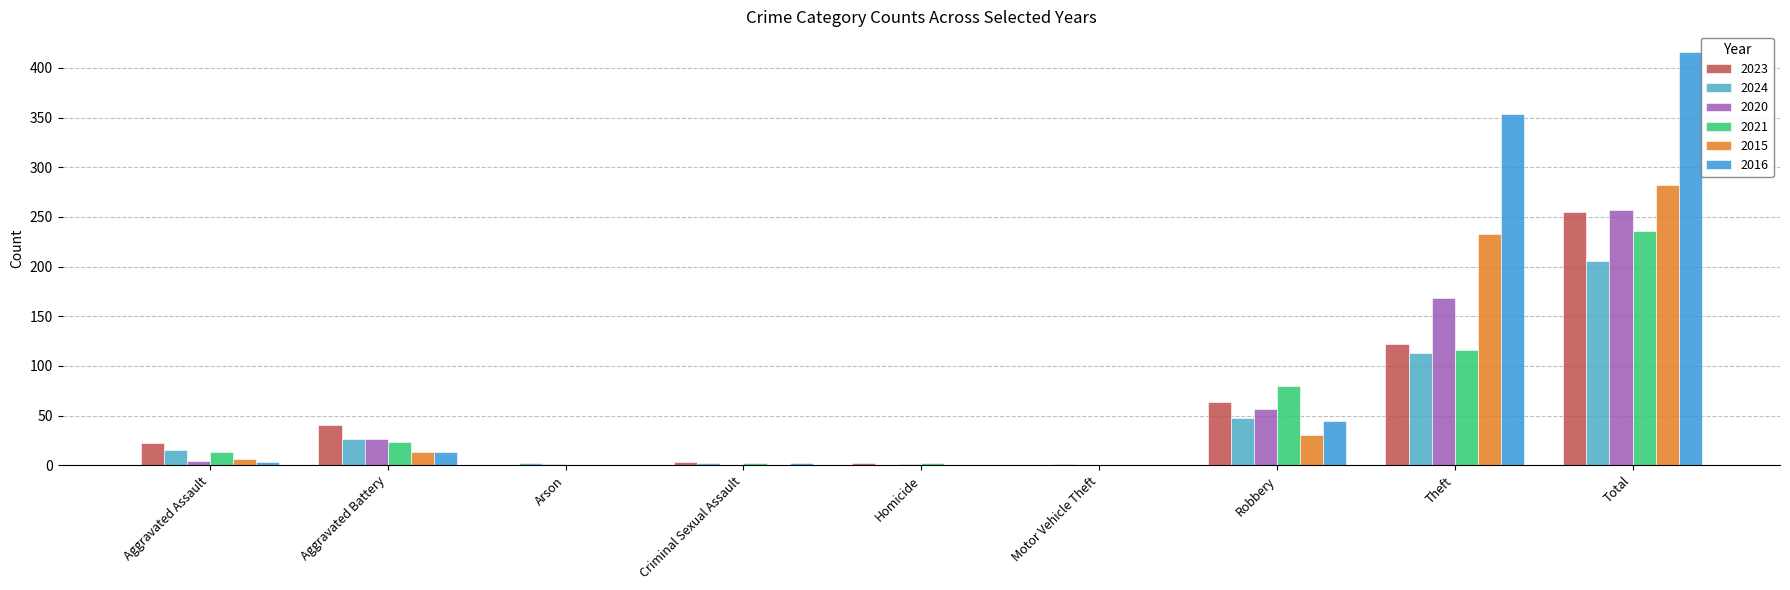

How many distinct data groups are displayed?

6